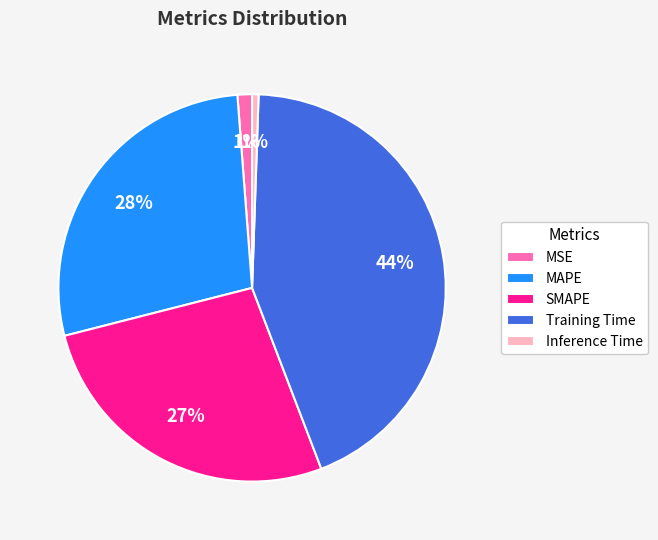

Combined, do MSE and MAPE account for over 50%?

No